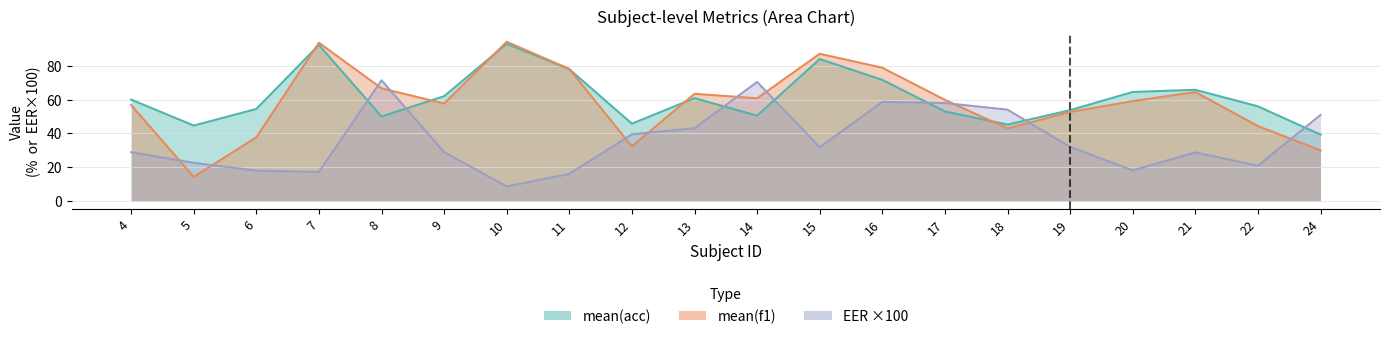

At which category does mean(f1) reach its first local peak?

7